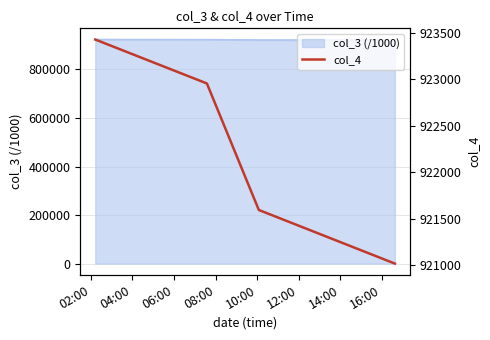

Count the values in the range 921594 to 923429.

3